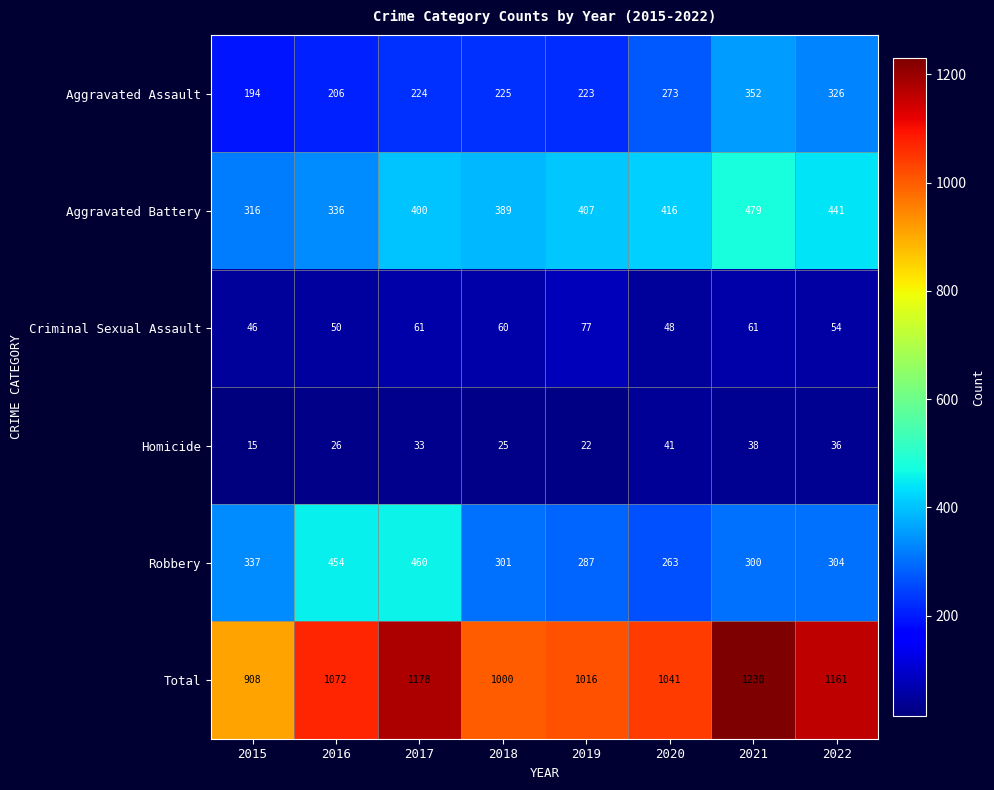

At which category does the chart reach its peak across all series?

2021